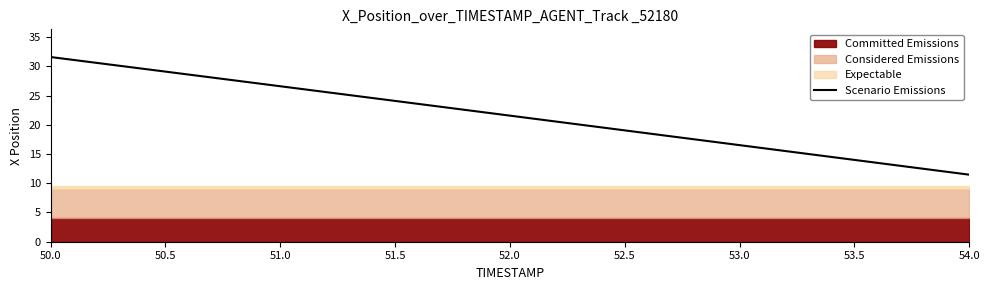

List the labels in order of value, smallest first.

54.0, 53.5, 53.0, 52.5, 52.0, 51.5, 51.0, 50.5, 50.0